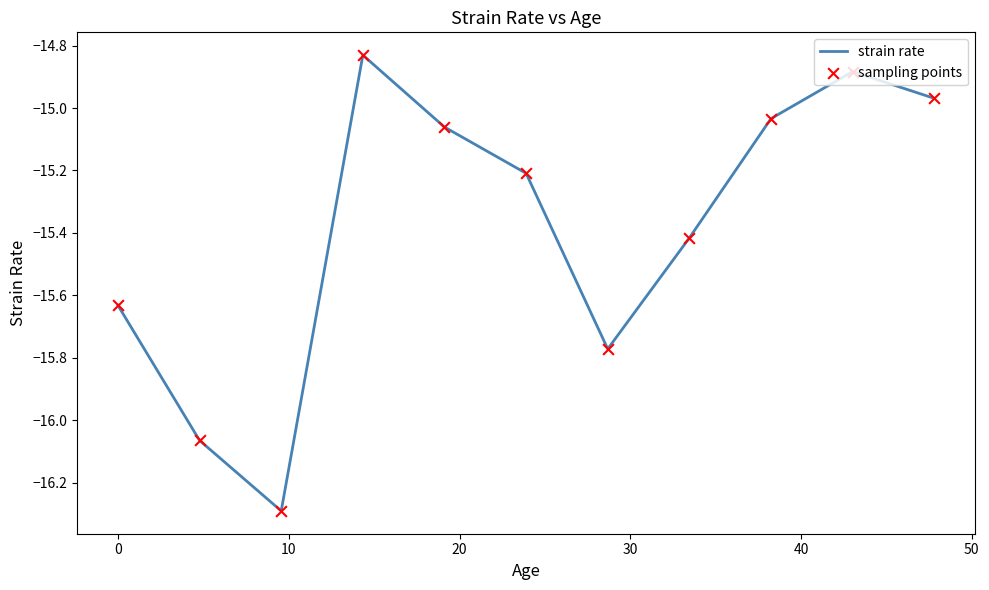

What is the smallest value displayed?

-16.3